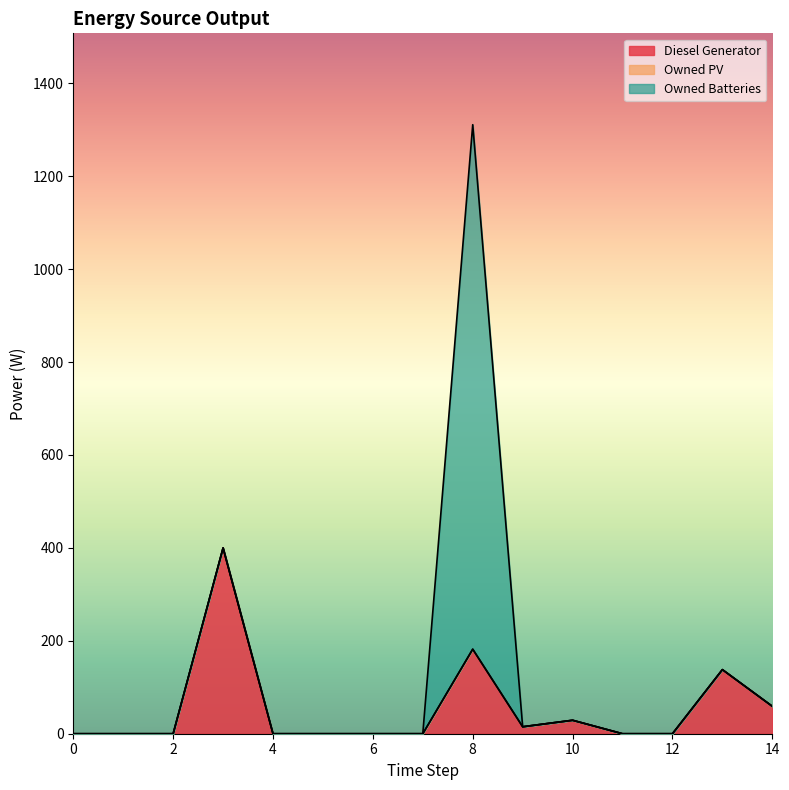

True or false: Owned PV and Diesel Generator cross at least once.

False